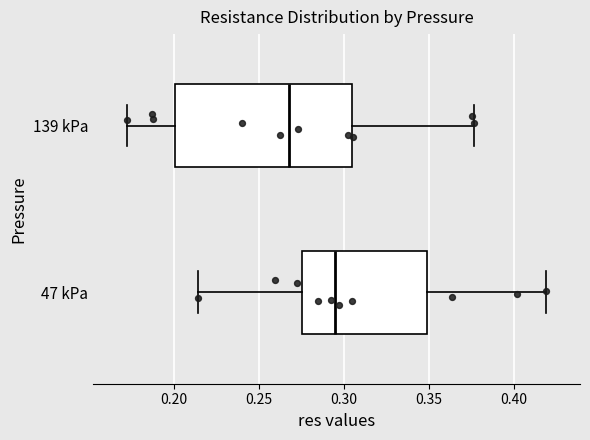

Which box has the furthest to the left median line?

139 kPa